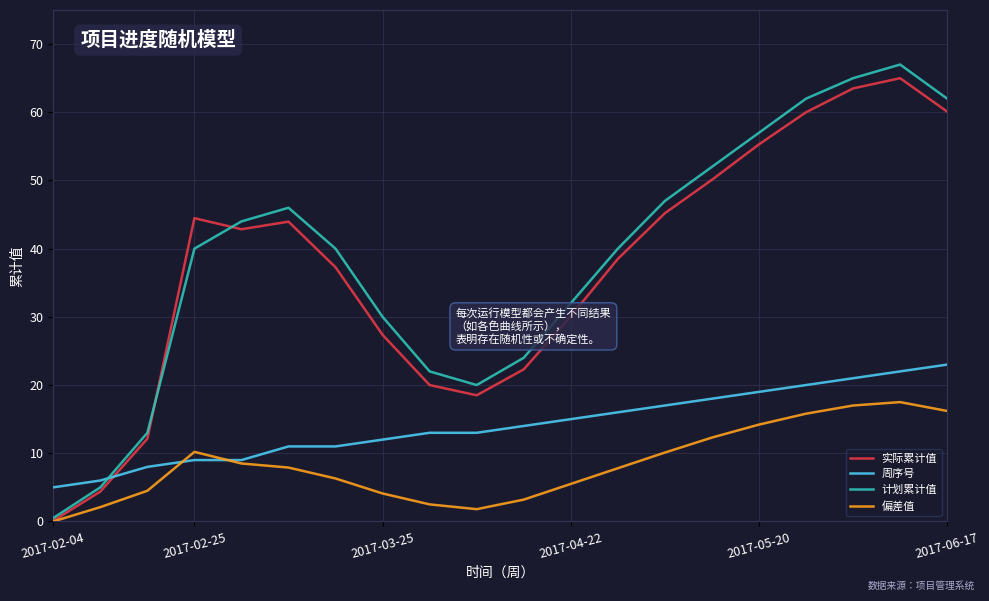

How many distinct data groups are displayed?

4